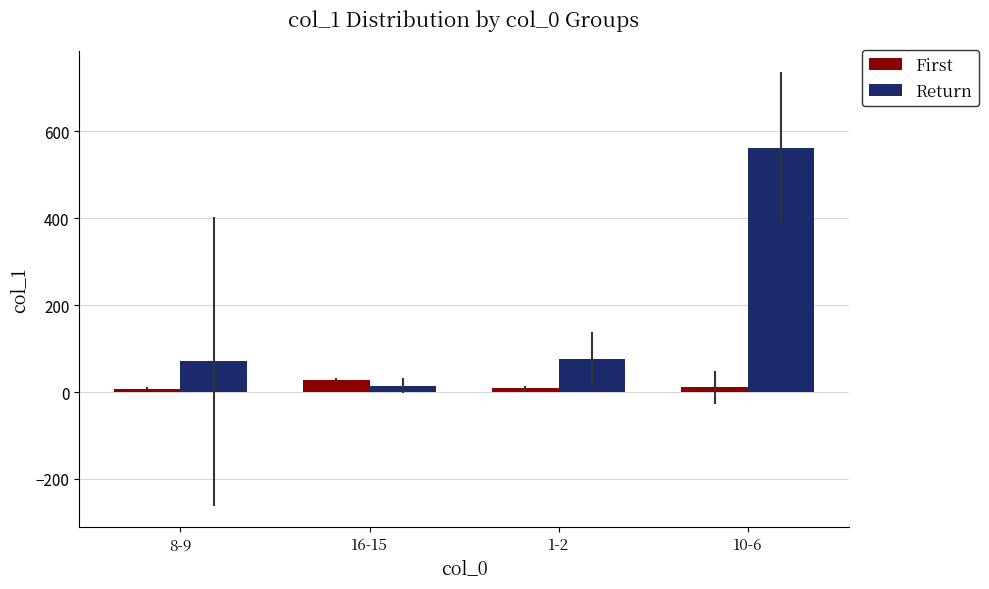

Which series changed the most between 8-9 and 10-6?

Return